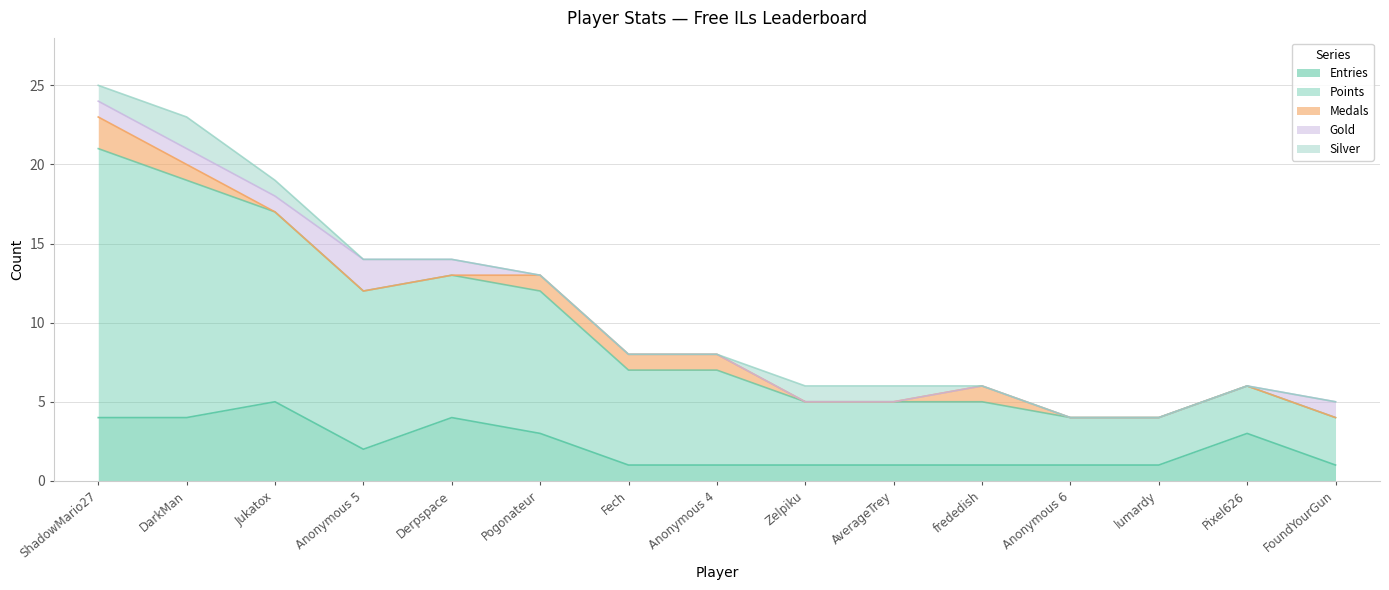

How many values in the Points series are below 6?

7